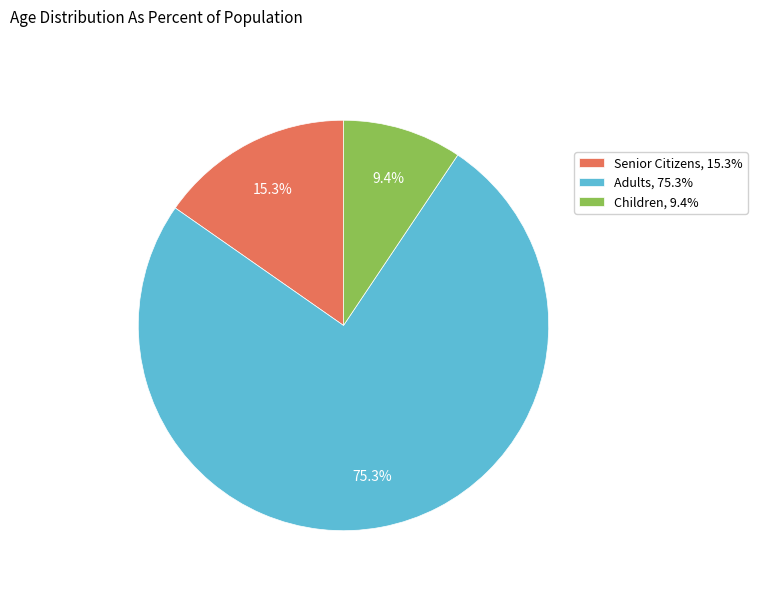

Which slice is the smallest?

Children, 9.4%